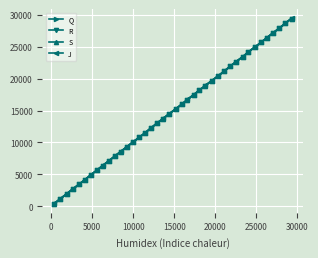

True or false: J has more than 0 points higher than both neighbors.

False